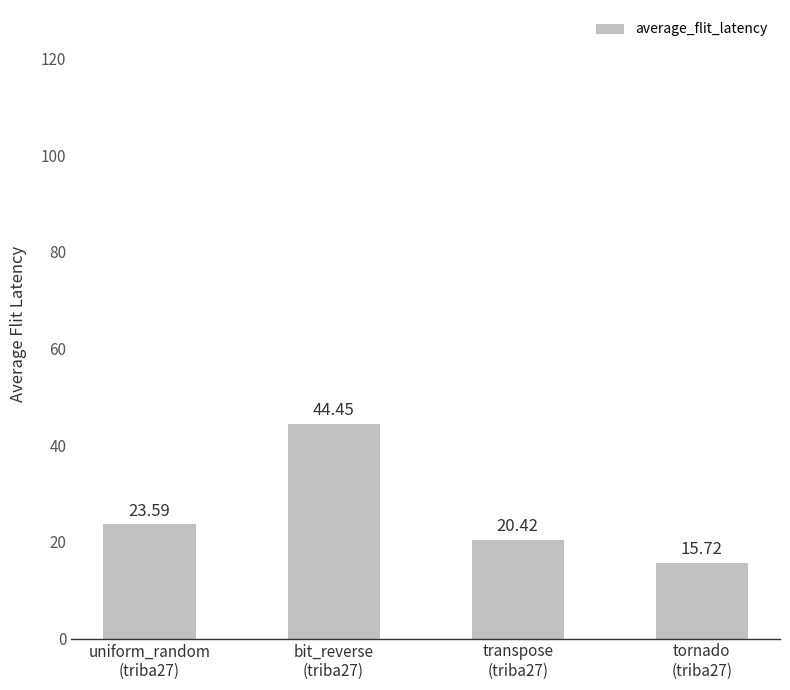

Between tornado
(triba27) and uniform_random
(triba27), which is larger?

uniform_random
(triba27)